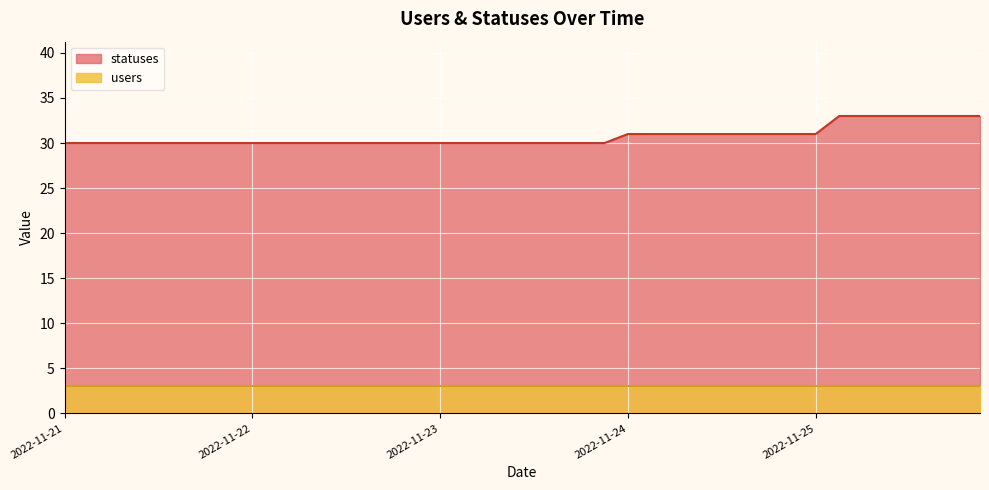

What is the sum of all statuses values?

1230